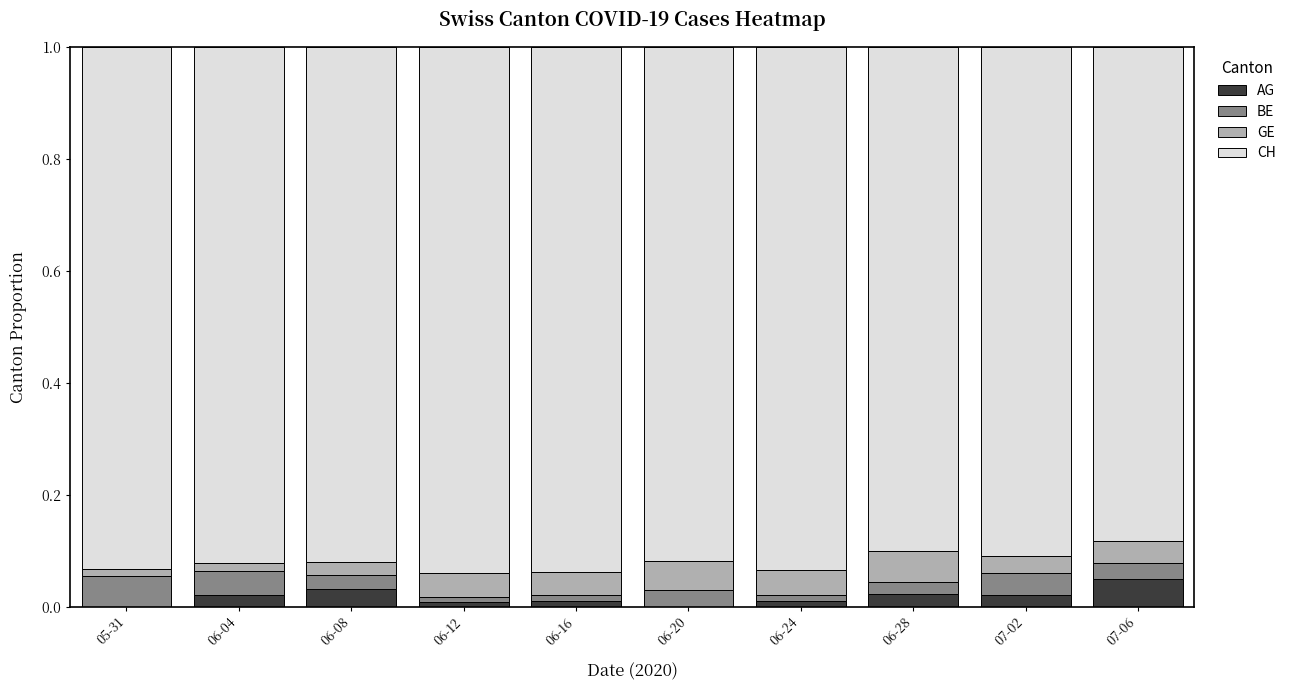

At which category is the sum across all series the highest?

05-31